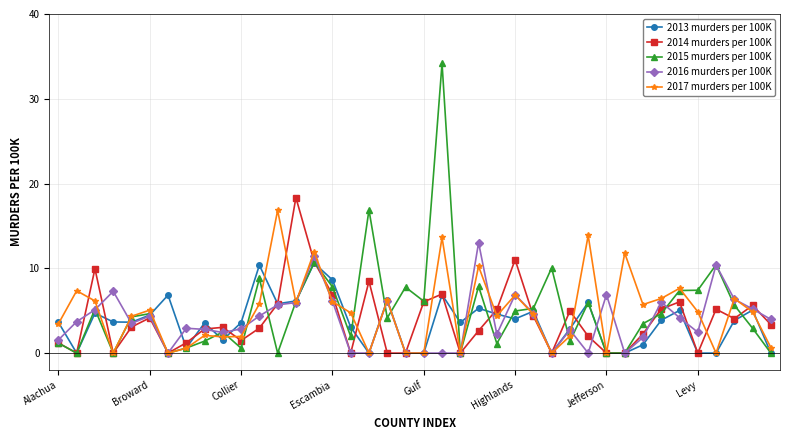

What is the highest value of the 2016 murders per 100K series?

13.0